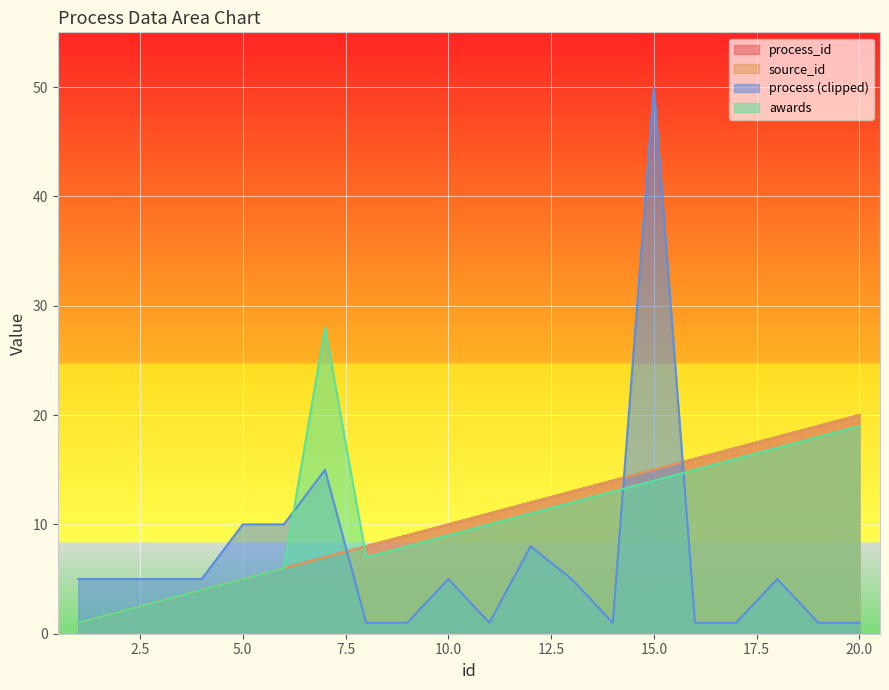

Which category has the highest value in the process_id series?

20